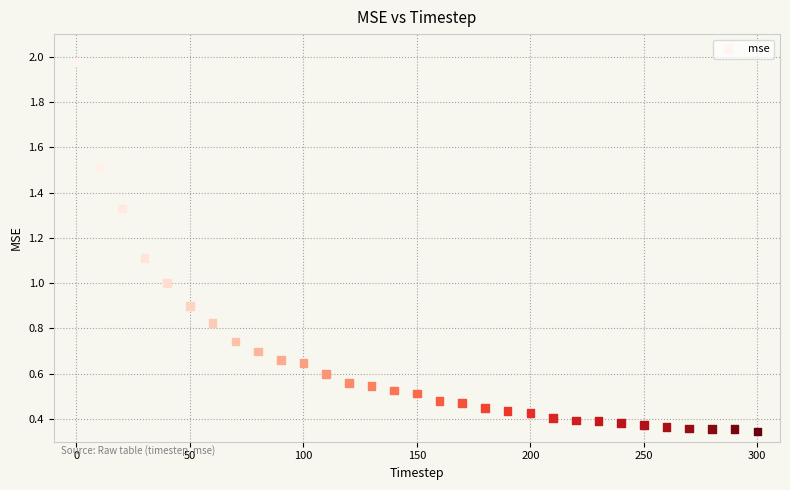

What is the range of Y values (max minus min)?

1.6